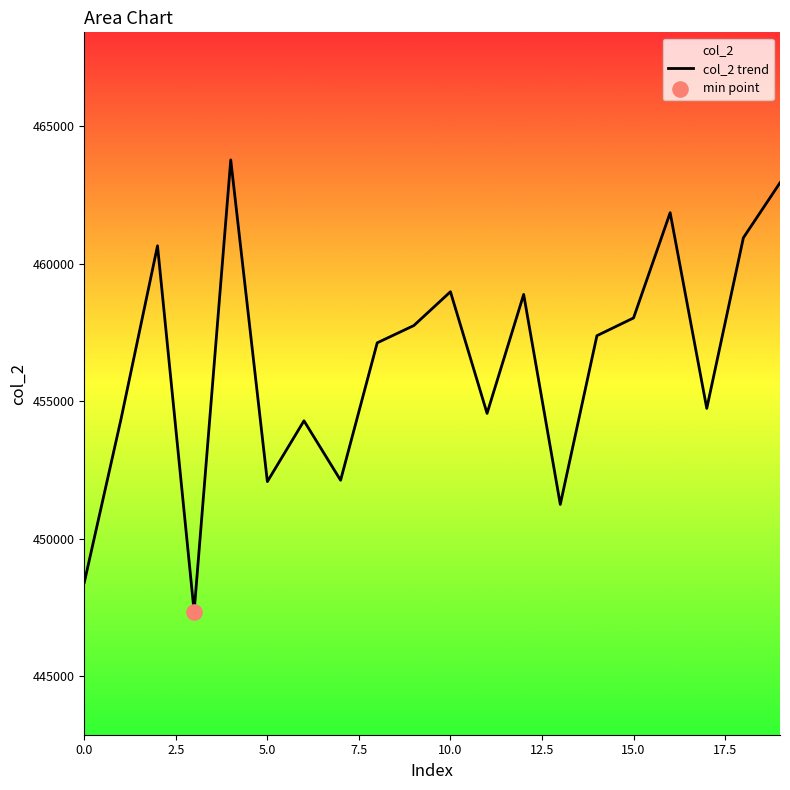

The value at 5.0 is 452081. True or false?

True